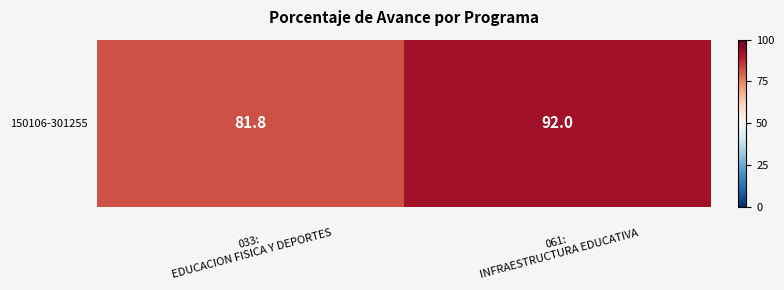

Which label corresponds to the smallest value in the chart?

033:
EDUCACION FISICA Y DEPORTES